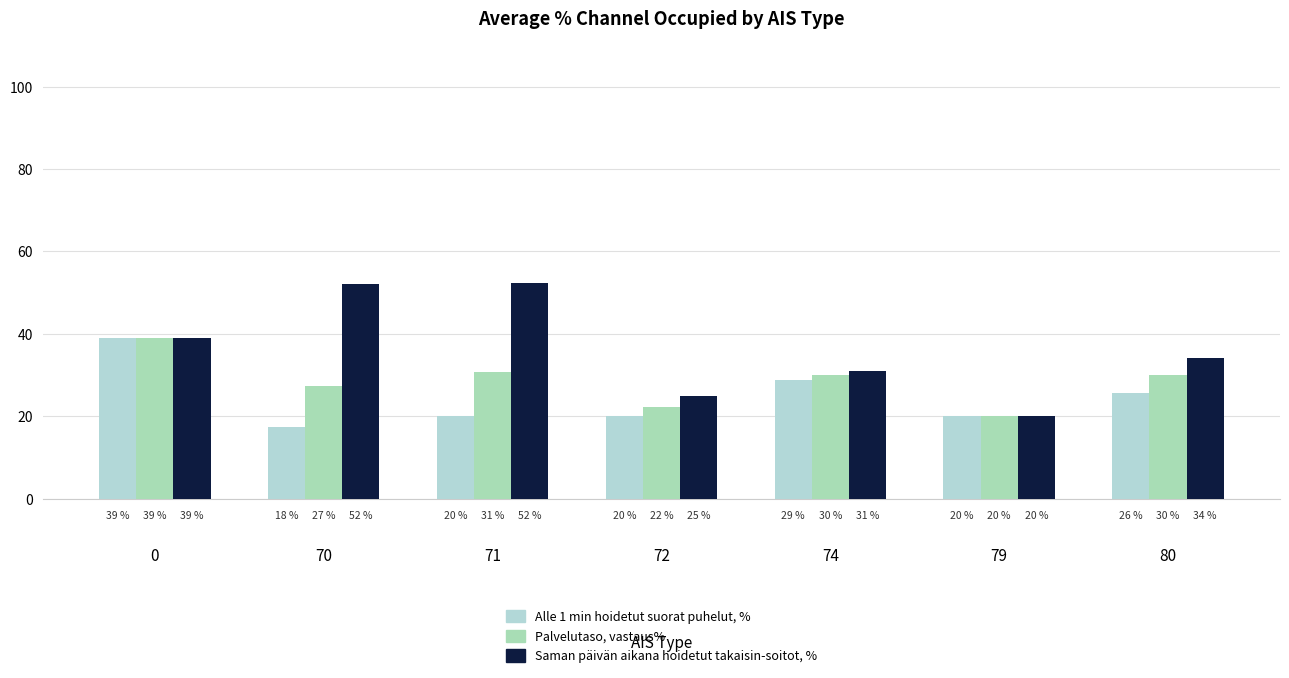

What is the difference between the highest and lowest values at 71?

32.3